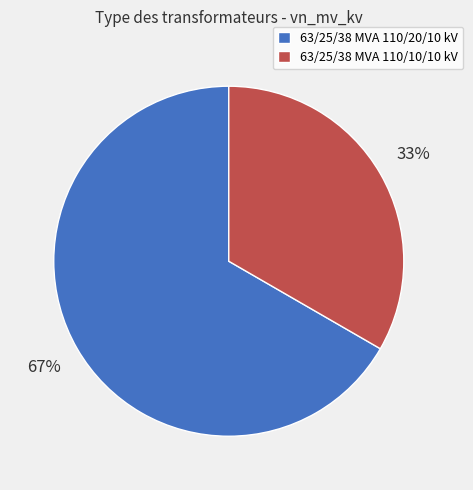

To the nearest percent, what percentage of the pie is 63/25/38 MVA 110/10/10 kV?

33%